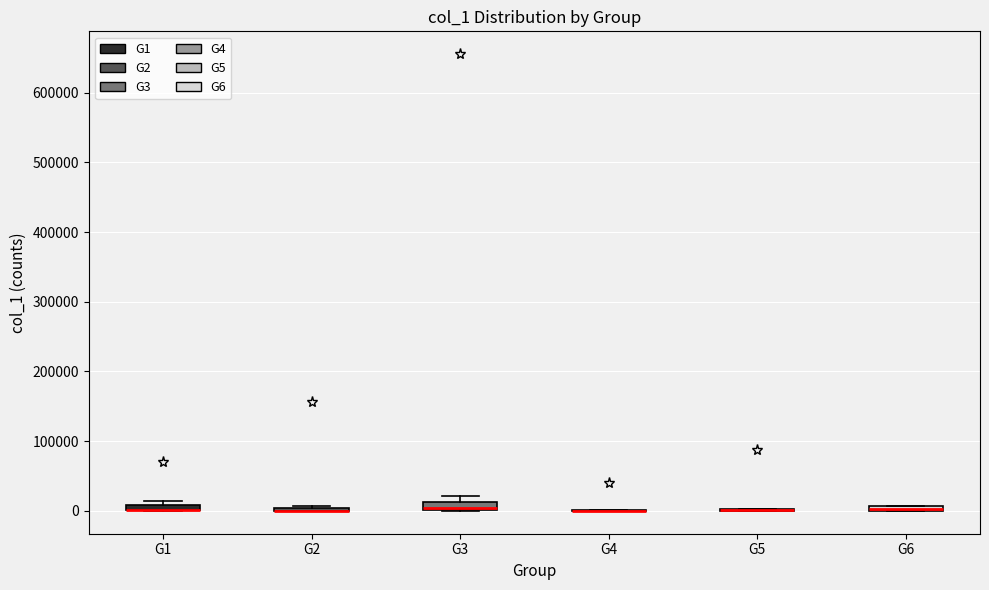

Where is the upper edge of the box for G3 on the y-axis? The values are not printed on the chart, so give them approximately, as read against the axis.

10000